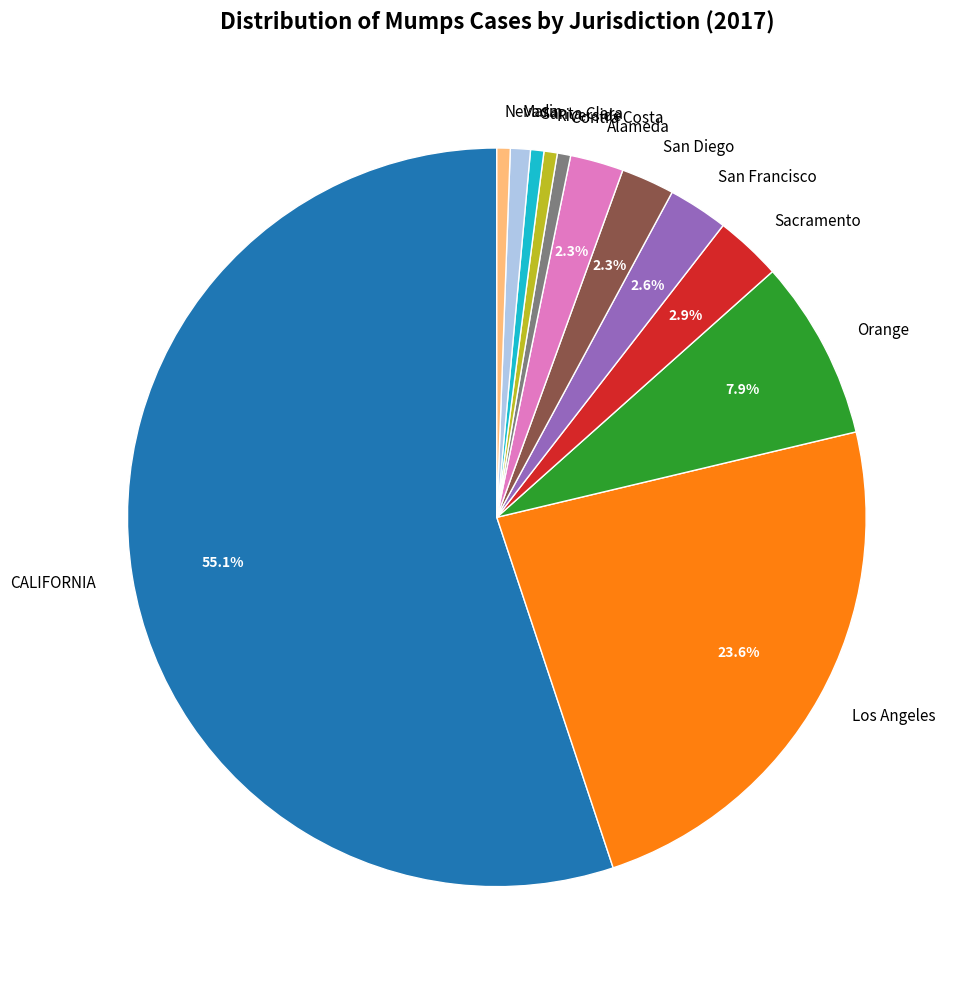

What portion of the pie excludes Sacramento?

97.1%